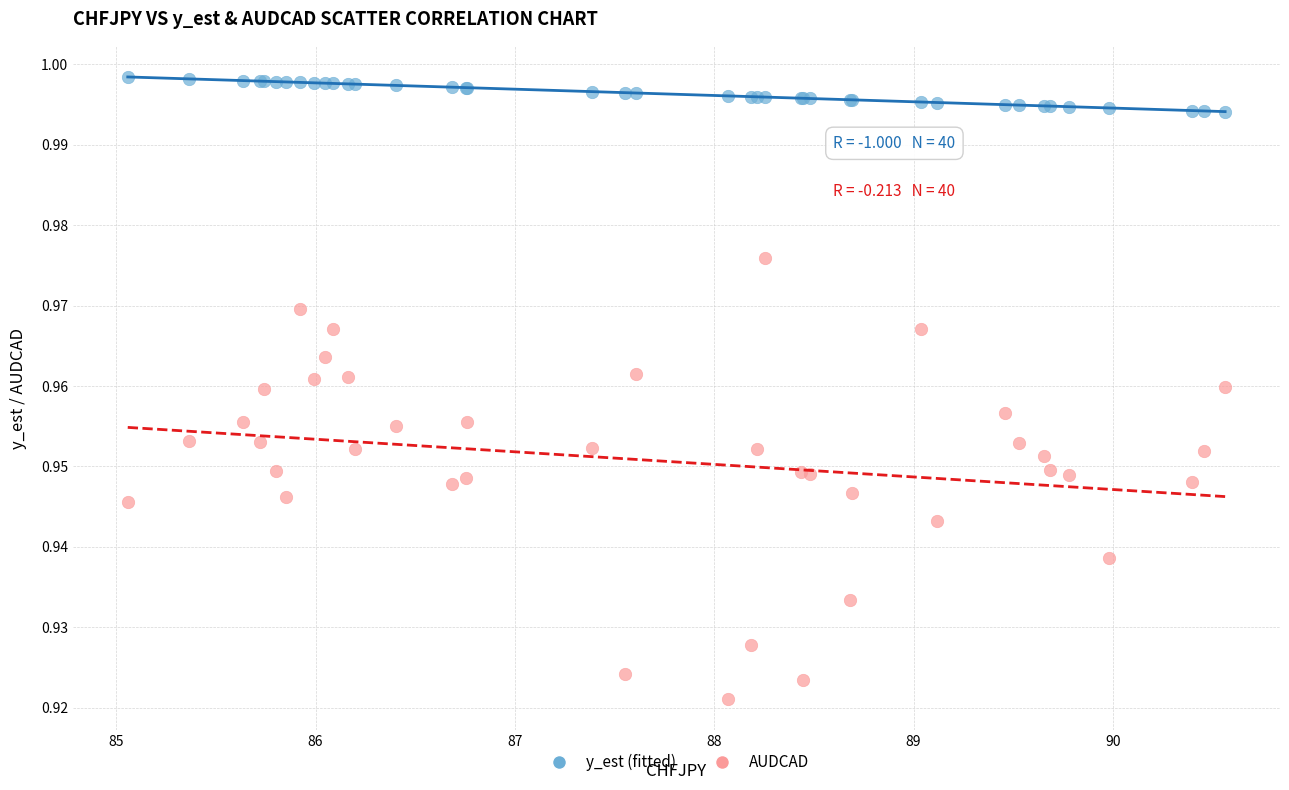

Which series contains the lowest Y value?

AUDCAD